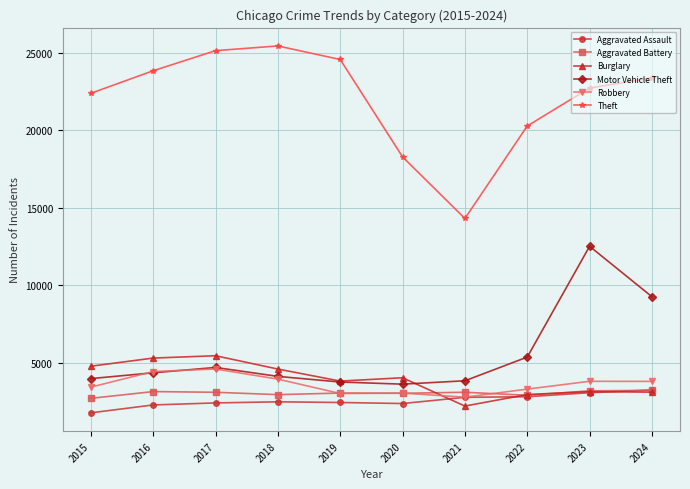

Which series has the widest spread of values?

Theft